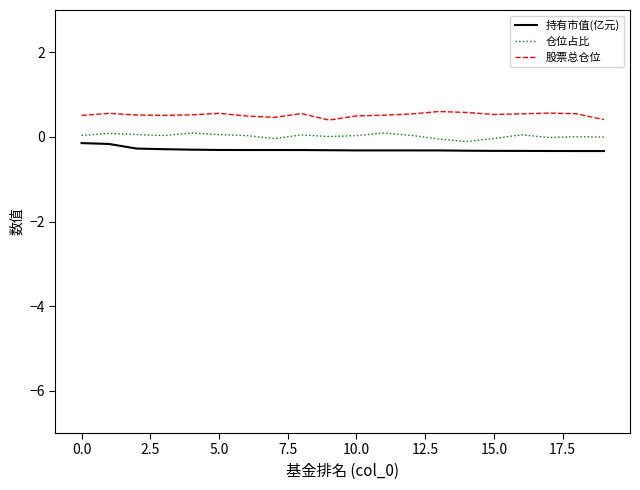

What is the difference between the maximum and minimum values in the 股票总仓位 series?

0.2